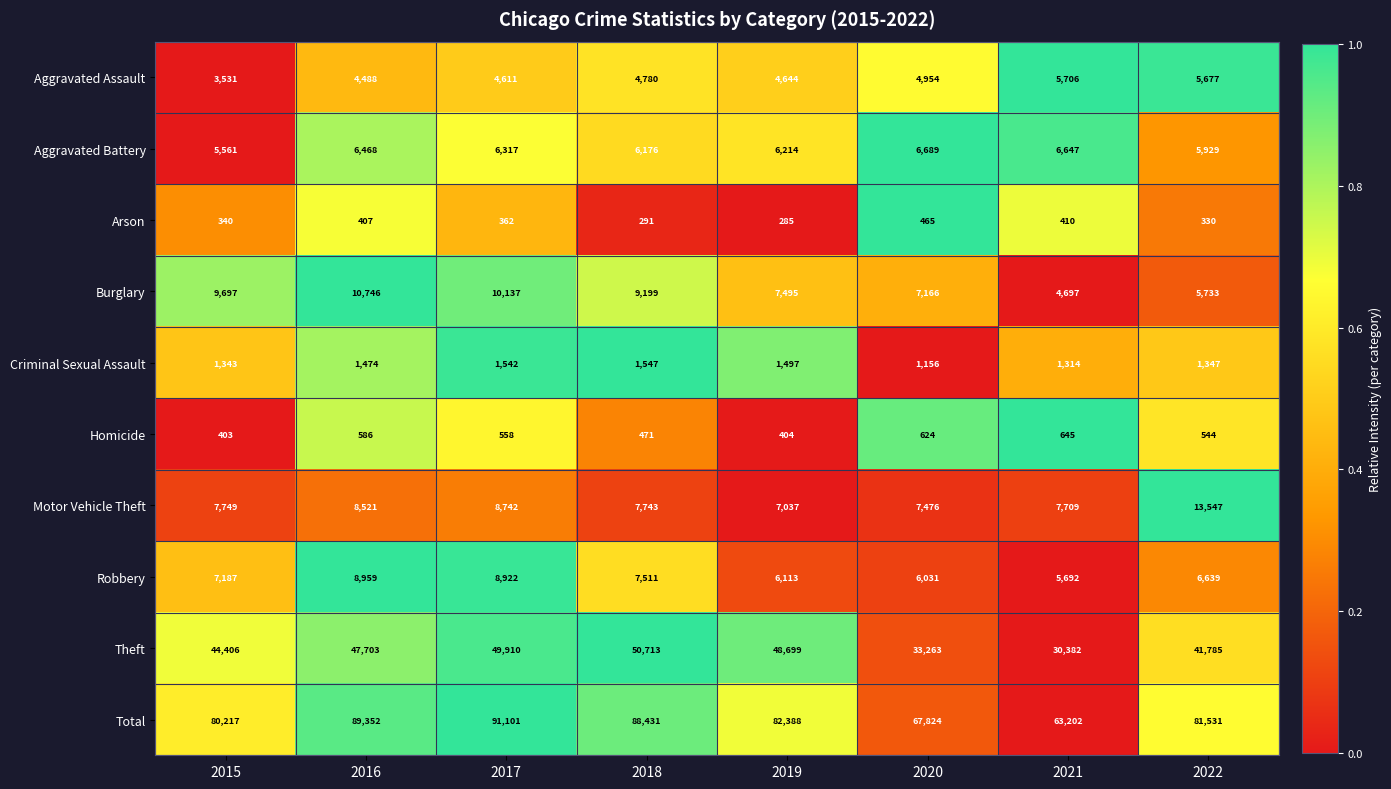

Where is Criminal Sexual Assault nearest to the value 1351?

2022